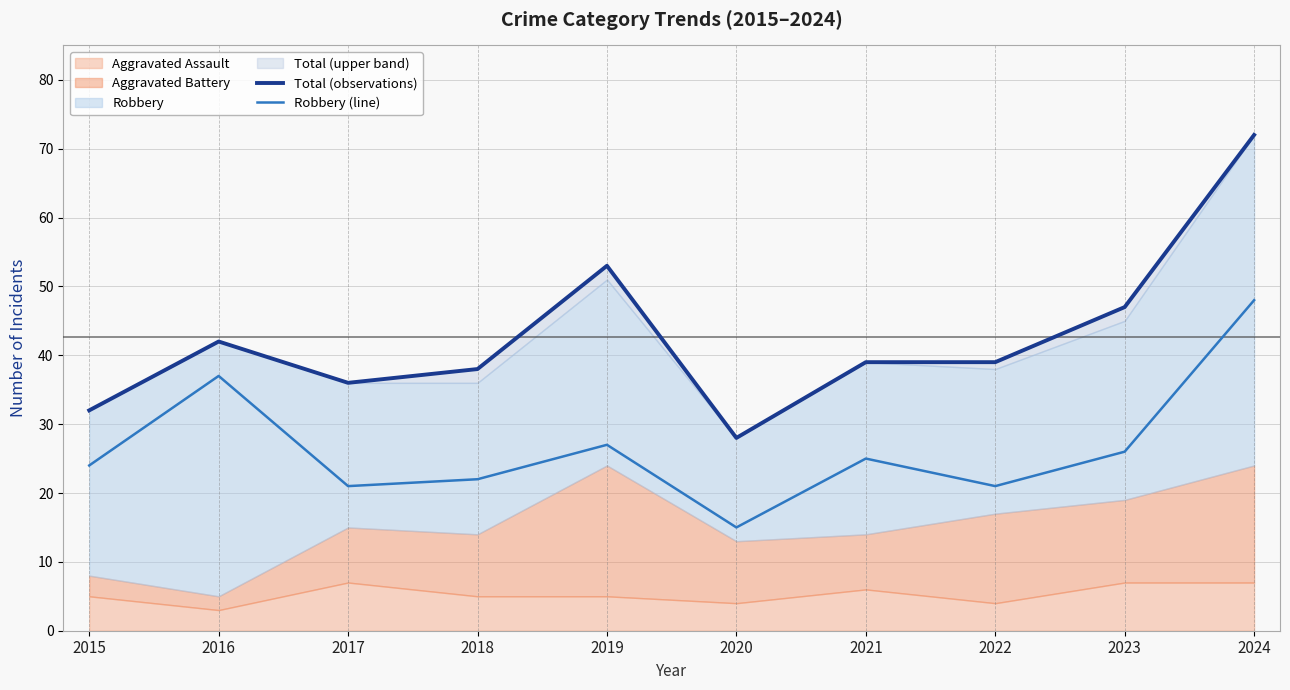

The value of Robbery (line) at 2015 is 24. True or false?

True